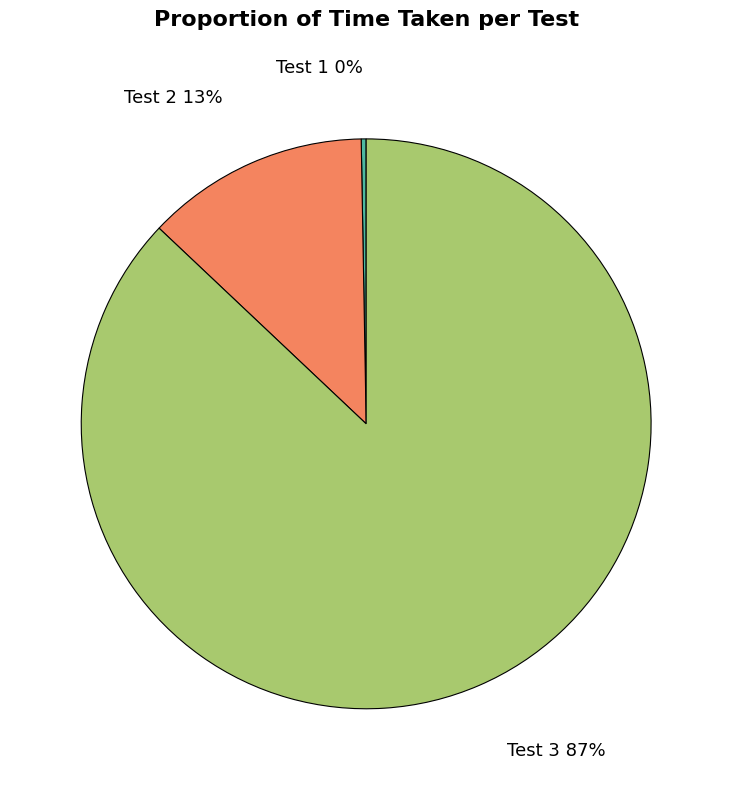

To the nearest percent, what is the average slice percentage?

33%